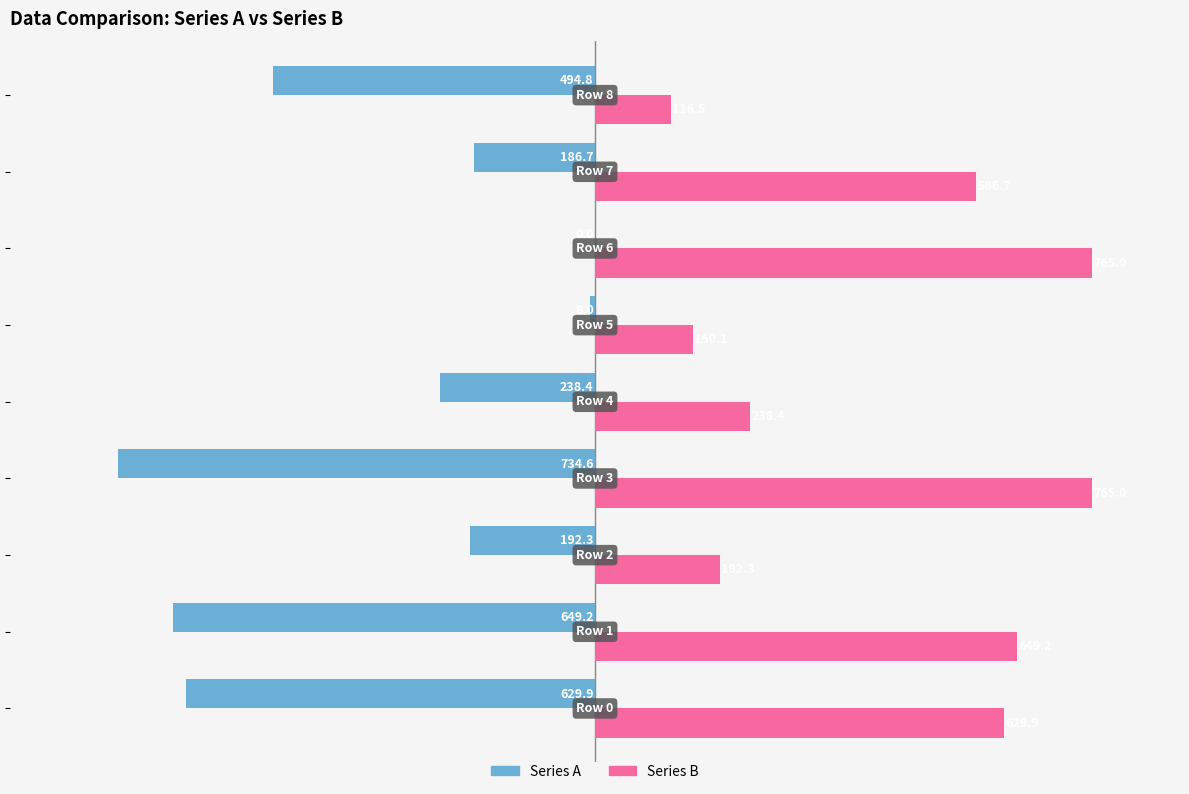

Which series has the largest total across all categories?

Series B